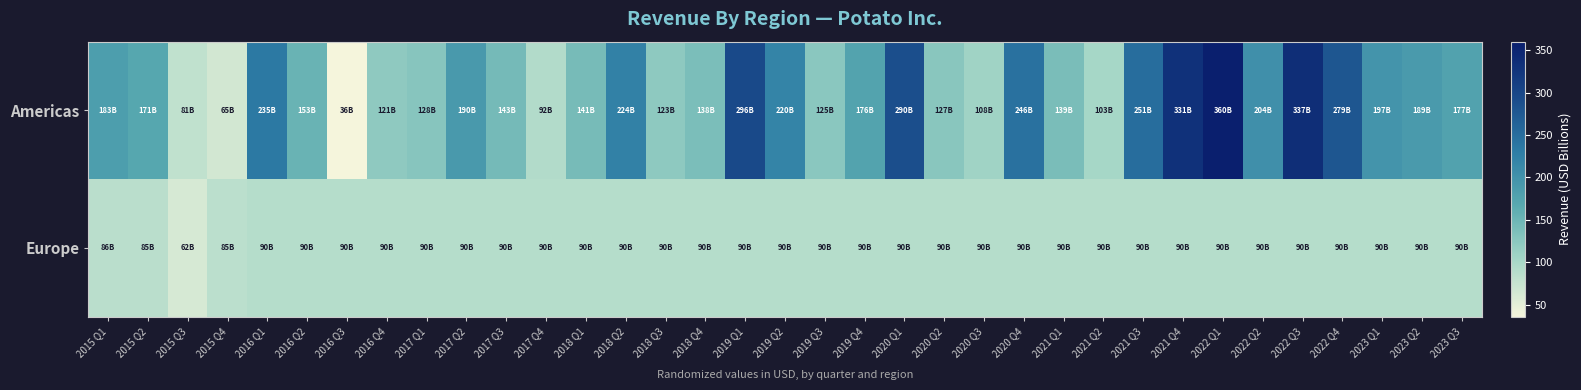

Reading left to right, what are all the values shown in this chart?

Americas: 2015 Q1=183.0	2015 Q2=171.0	2015 Q3=80.8	2015 Q4=65.3	2016 Q1=235.0	2016 Q2=153.0	2016 Q3=35.9	2016 Q4=121.0	2017 Q1=128.0	2017 Q2=190.0	2017 Q3=143.0	2017 Q4=92.4	2018 Q1=141.0	2018 Q2=224.0	2018 Q3=123.0	2018 Q4=138.0	2019 Q1=296.0	2019 Q2=220.0	2019 Q3=125.0	2019 Q4=176.0	2020 Q1=290.0	2020 Q2=127.0	2020 Q3=108.0	2020 Q4=246.0	2021 Q1=139.0	2021 Q2=103.0	2021 Q3=251.0	2021 Q4=331.0	2022 Q1=360.0	2022 Q2=204.0	2022 Q3=337.0	2022 Q4=279.0	2023 Q1=197.0	2023 Q2=189.0	2023 Q3=177.0
Europe: 2015 Q1=86.0	2015 Q2=85.4	2015 Q3=62.0	2015 Q4=84.6	2016 Q1=89.7	2016 Q2=89.7	2016 Q3=89.7	2016 Q4=89.7	2017 Q1=89.7	2017 Q2=89.7	2017 Q3=89.7	2017 Q4=89.7	2018 Q1=89.7	2018 Q2=89.7	2018 Q3=89.7	2018 Q4=89.7	2019 Q1=89.7	2019 Q2=89.7	2019 Q3=89.7	2019 Q4=89.7	2020 Q1=89.7	2020 Q2=89.7	2020 Q3=89.7	2020 Q4=89.7	2021 Q1=89.7	2021 Q2=89.7	2021 Q3=89.7	2021 Q4=89.7	2022 Q1=89.7	2022 Q2=89.7	2022 Q3=89.7	2022 Q4=89.7	2023 Q1=89.7	2023 Q2=89.7	2023 Q3=89.7